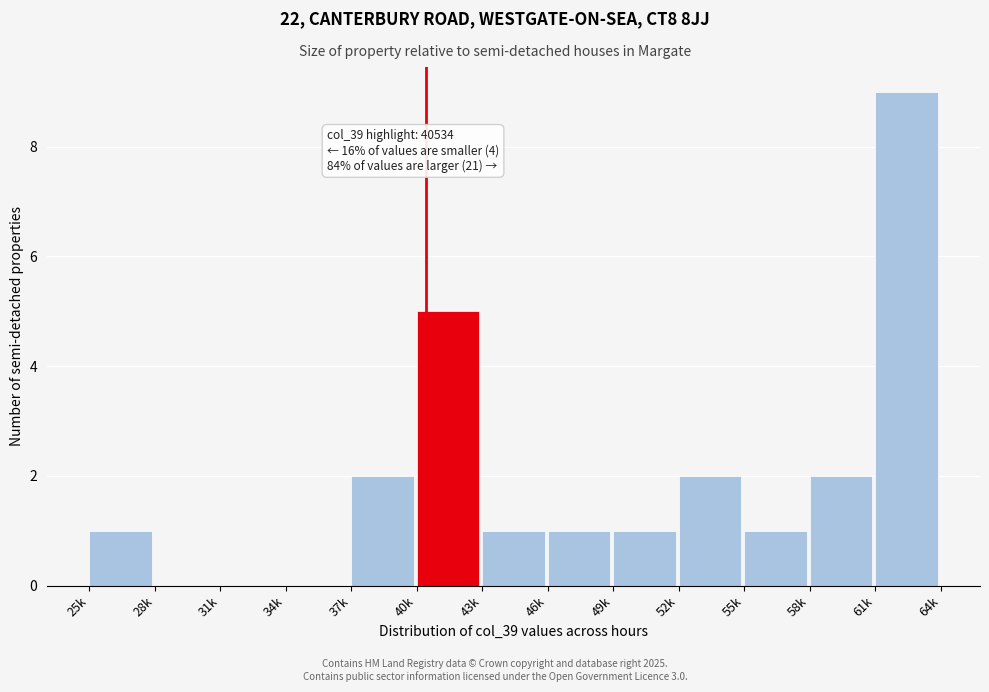

Reading left to right, transcribe all the data shown in this chart.

25k=1	28k=0	31k=0	34k=0	37k=2	40k=5	43k=1	46k=1	49k=1	52k=2	55k=1	58k=2	61k=9